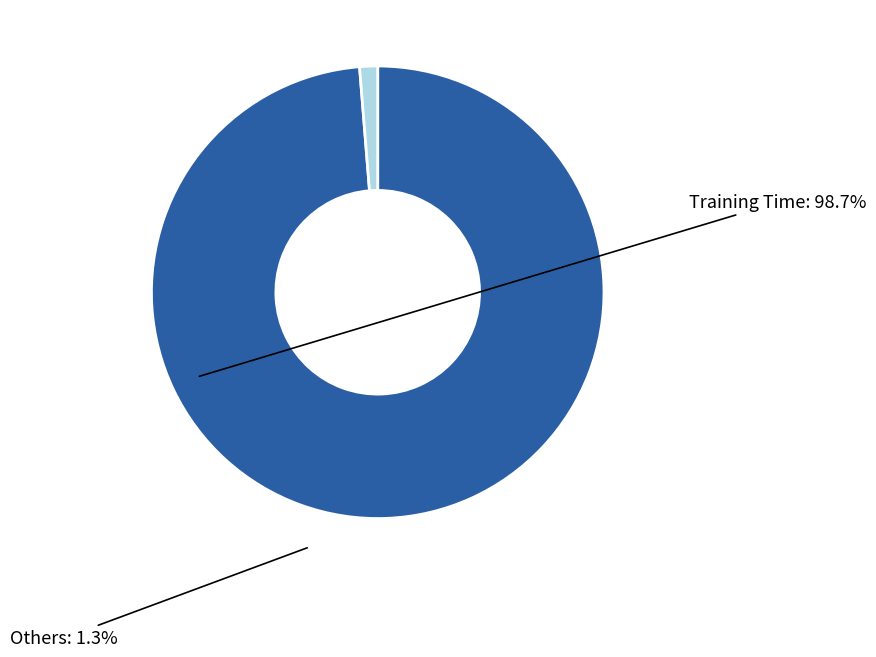

Is there any slice that represents more than half of the pie?

Yes